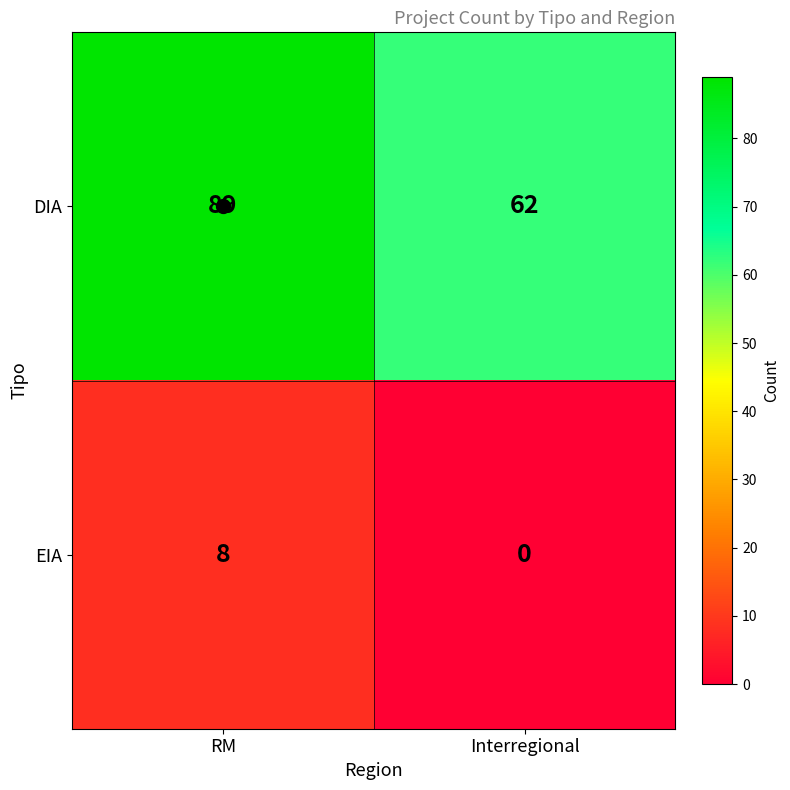

Count the number of categories in the chart.

2